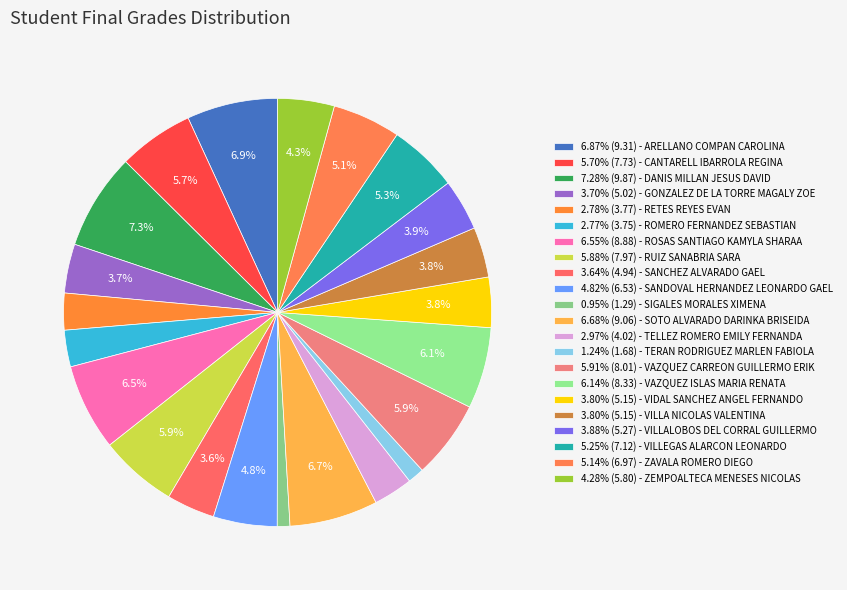

Is there a majority slice in this chart?

No